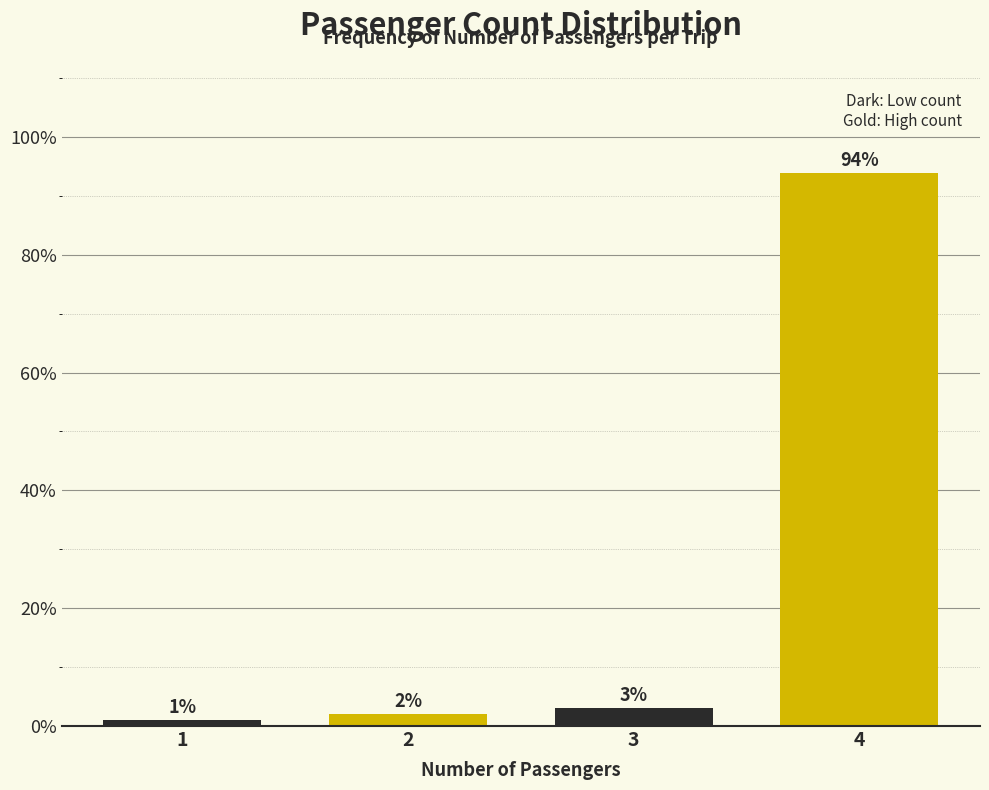

What is the change in value from 2 to 3?

+1.0